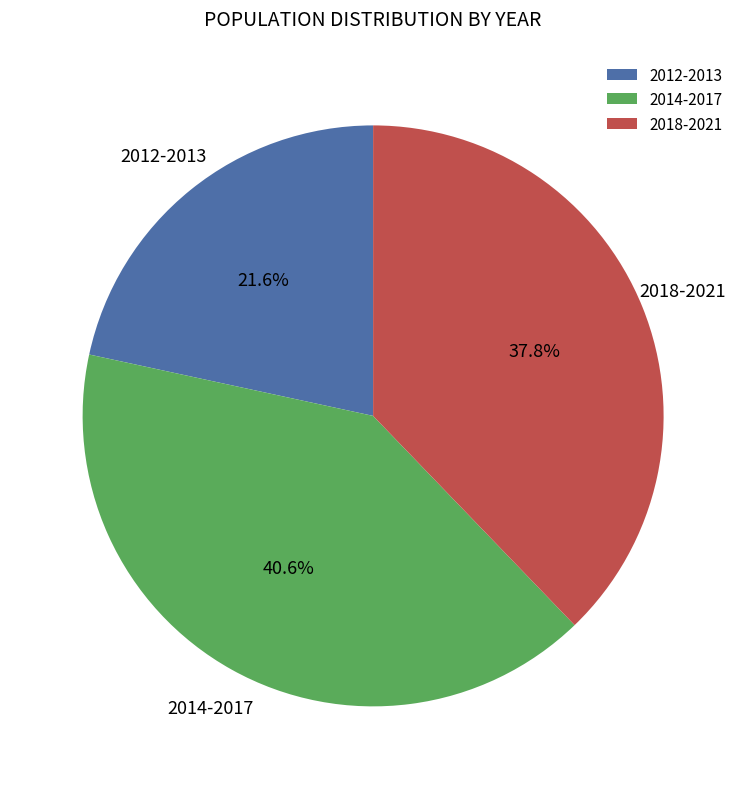

Is there a majority slice in this chart?

No